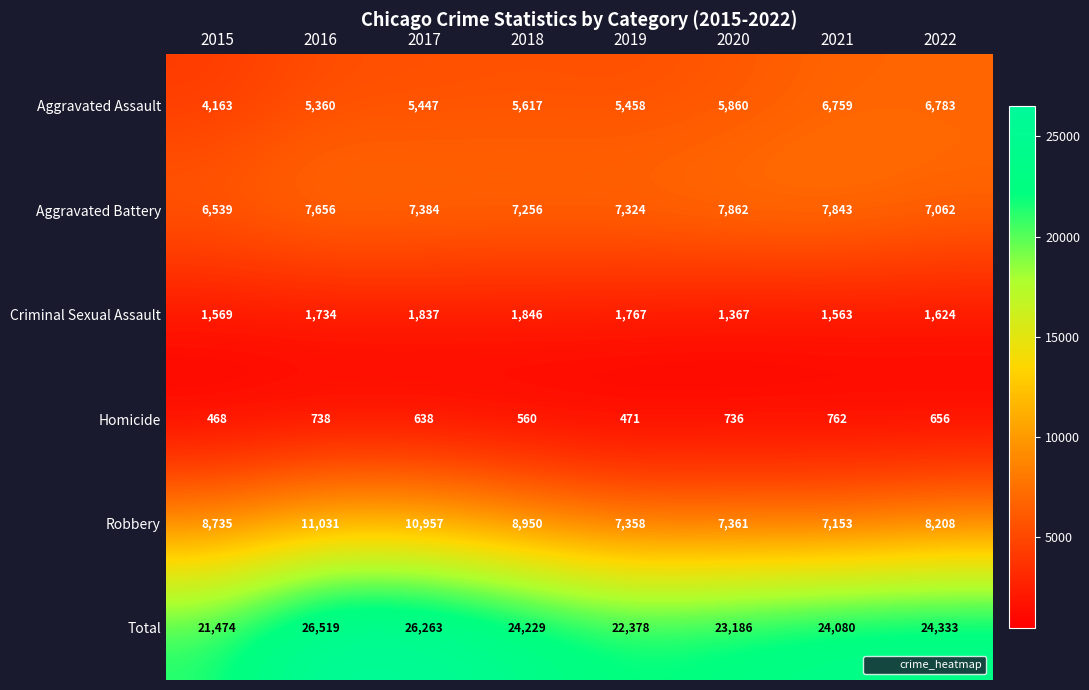

The Aggravated Battery series shows 7324 at 2019. True or false?

True